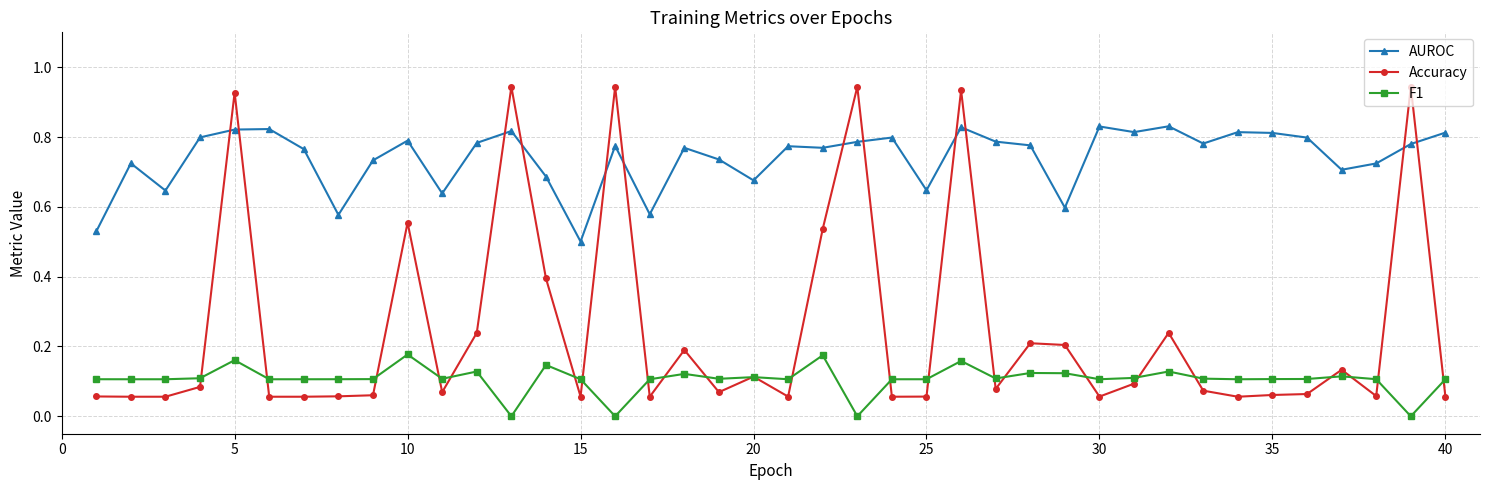

Which series has the largest total across all categories?

AUROC